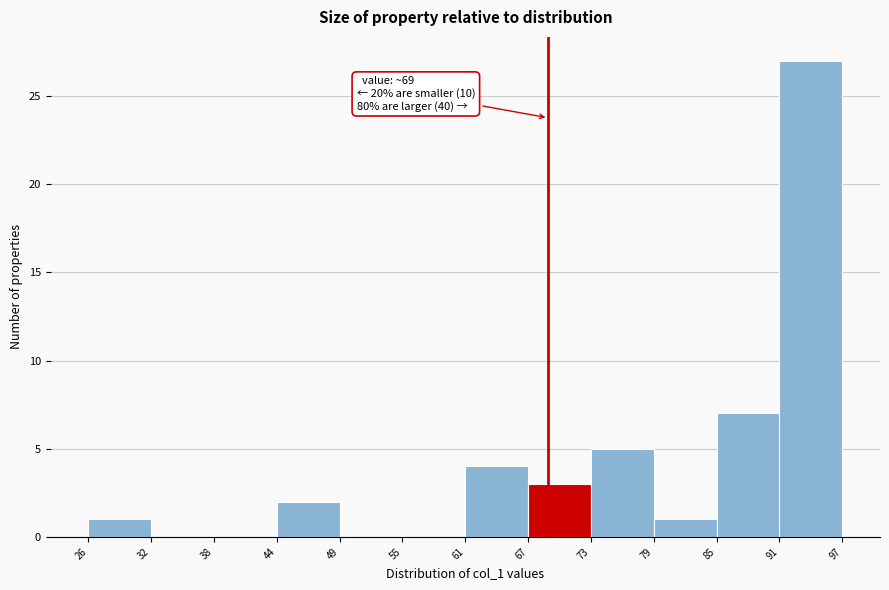

Which range on the x-axis has the tallest bar?

91 to 97